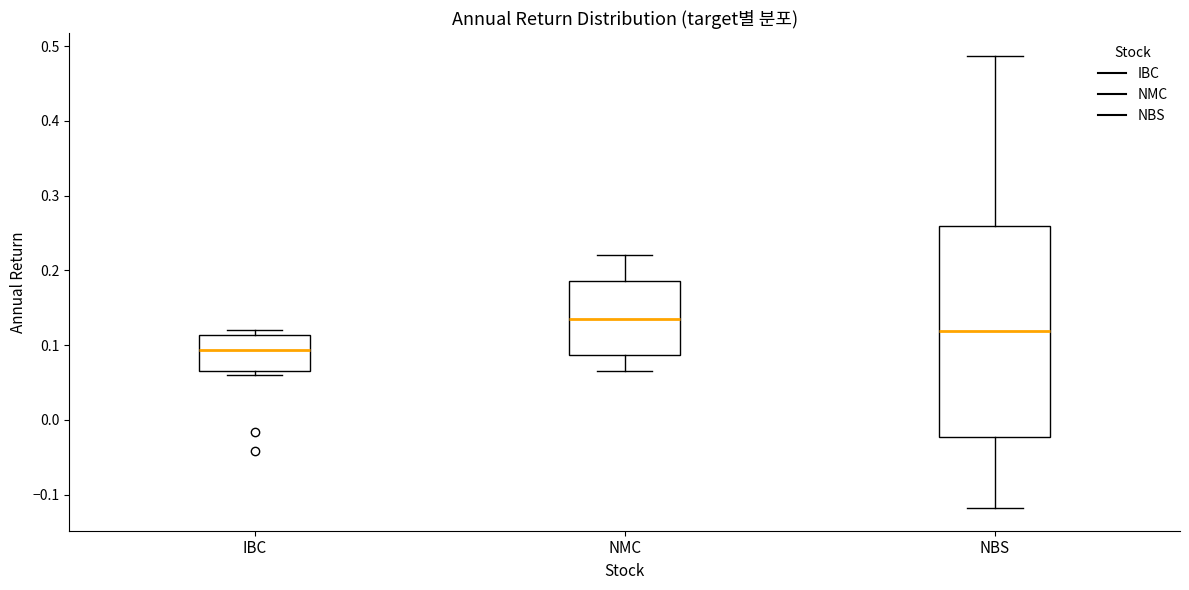

Where does the median line of the box for NBS sit on the y-axis? The values are not printed on the chart, so give them approximately, as read against the axis.

0.12